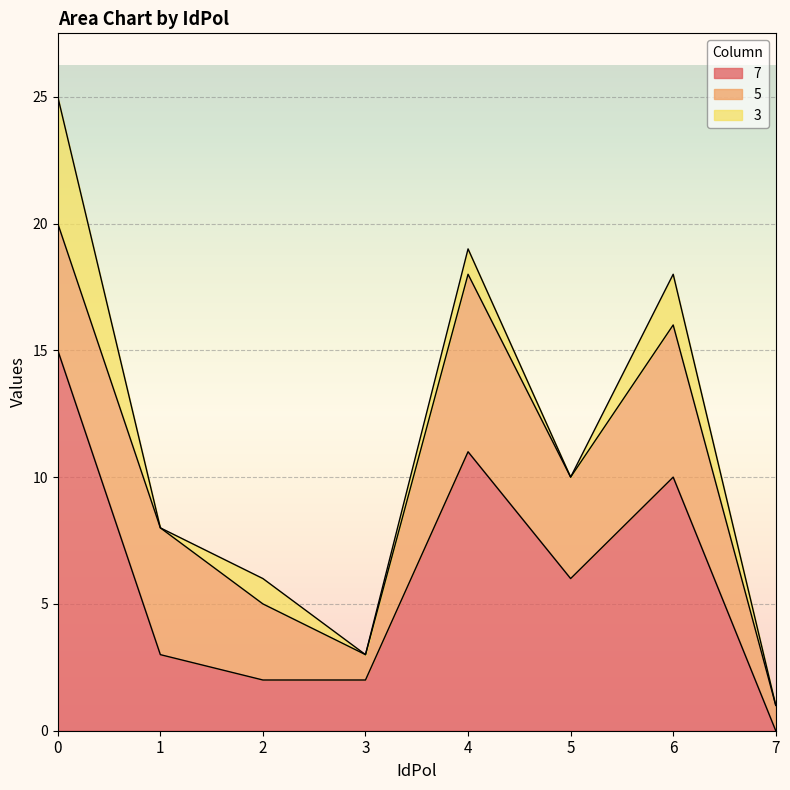

Reading left to right, what are all the values shown in this chart?

7: 15	3	2	2	11	6	10	0
5: 5	5	3	1	7	4	6	1
3: 5	0	1	0	1	0	2	0